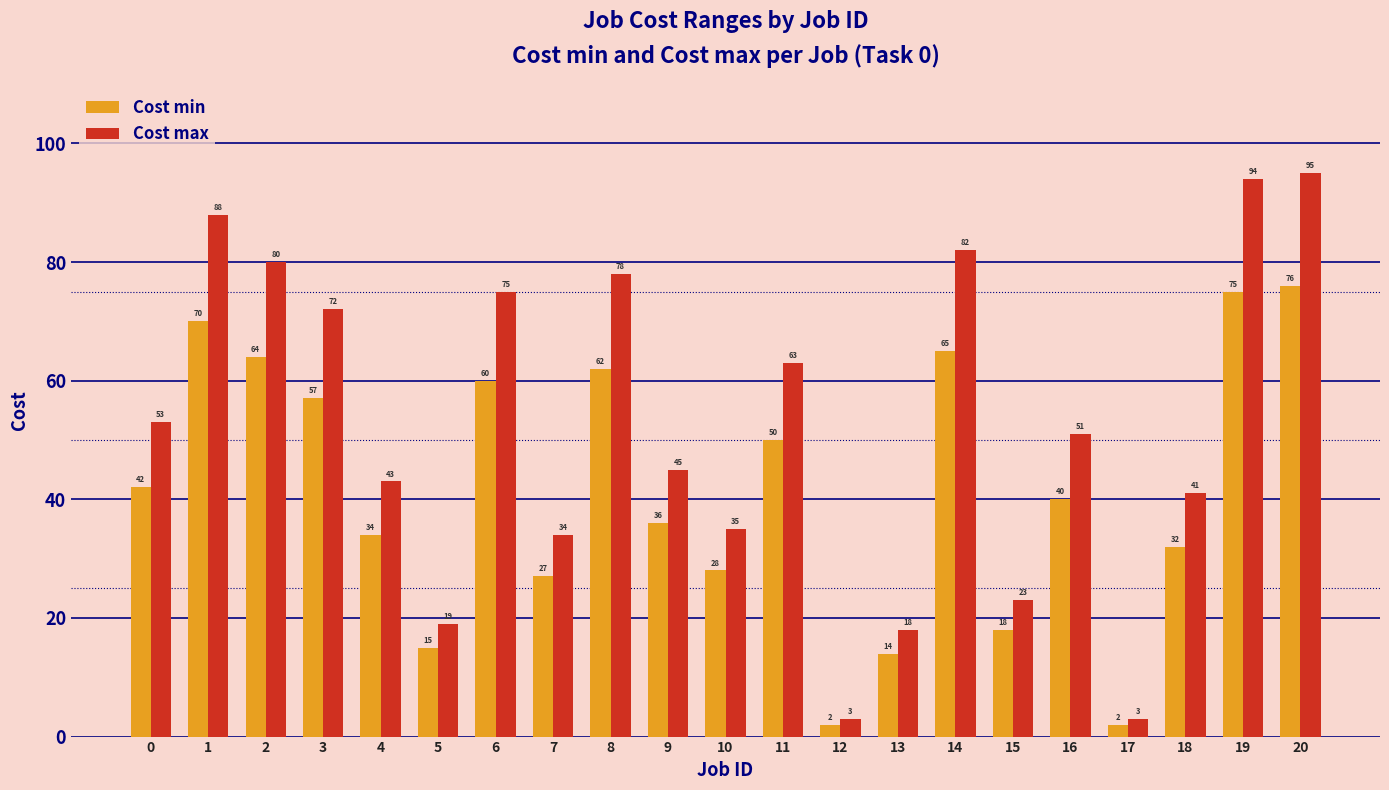

At which category is the sum across all series the highest?

20